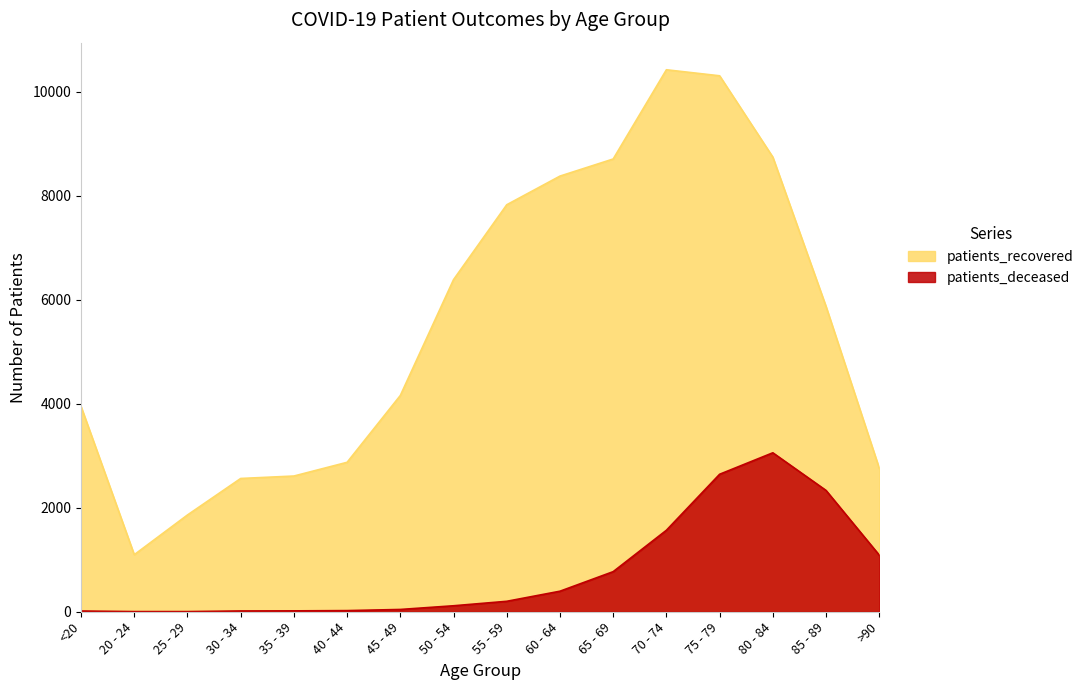

Which series has the widest spread of values?

patients_recovered